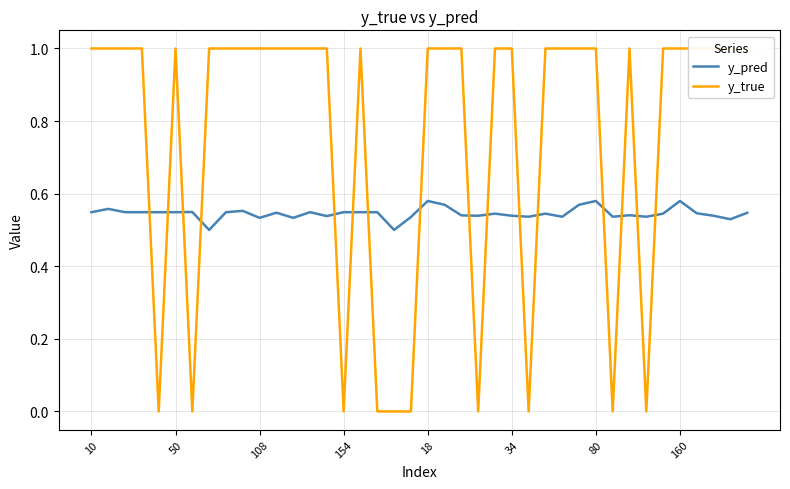

Which series has the largest total across all categories?

y_true